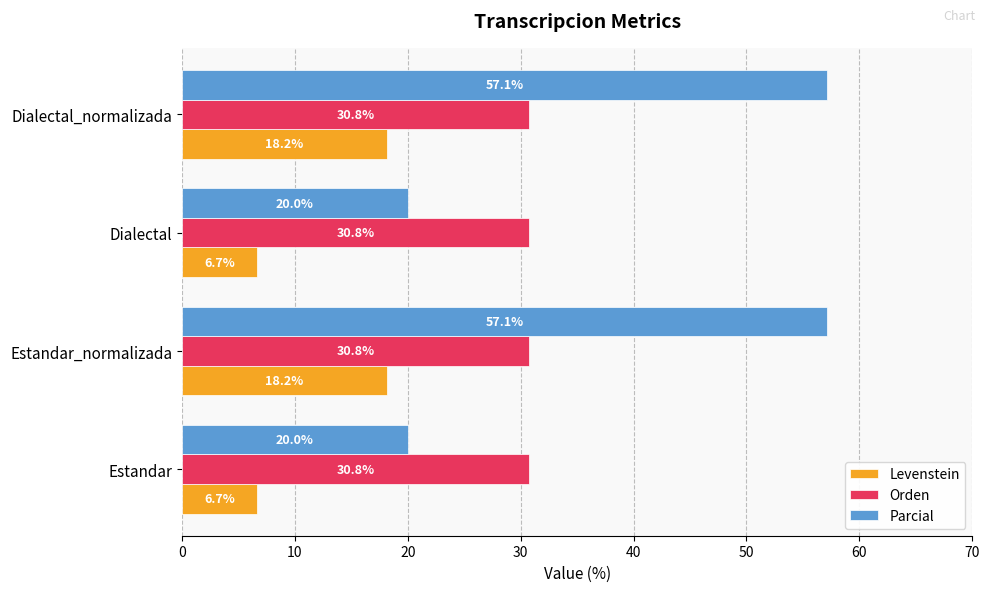

The value of Levenstein at Dialectal_normalizada is 18.2. True or false?

True